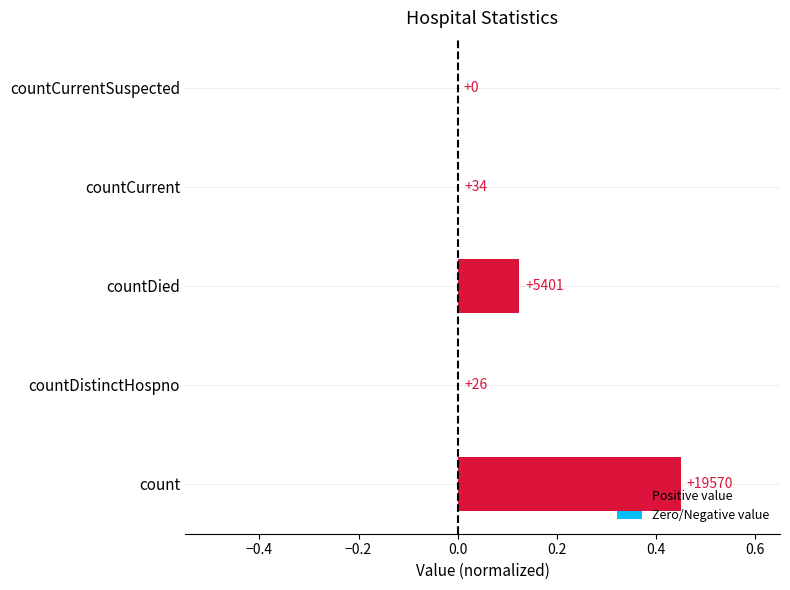

Is it true that the value at countDied is 0.1?

True